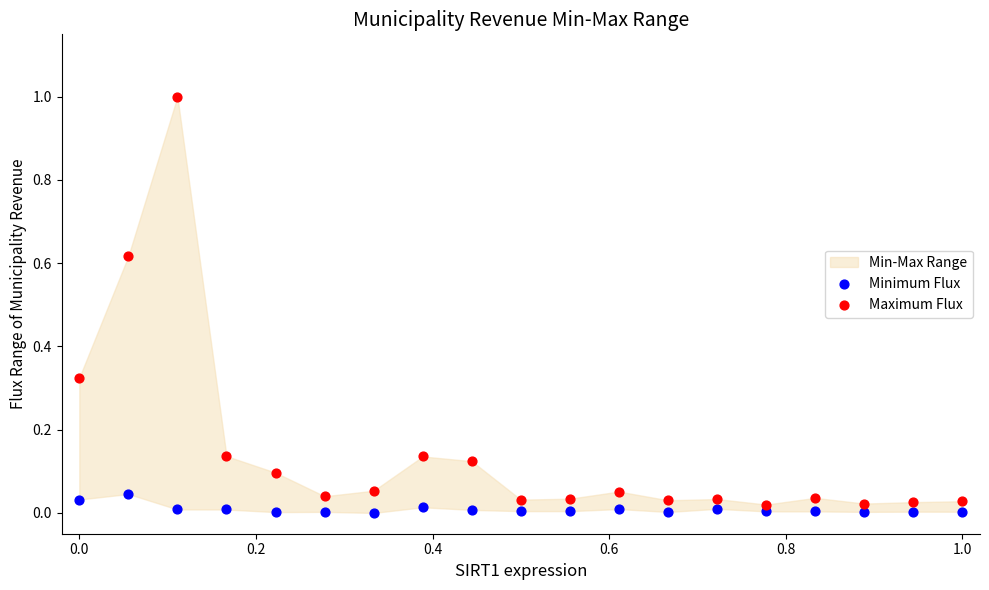

Which series has the widest spread of Y values?

Maximum Flux